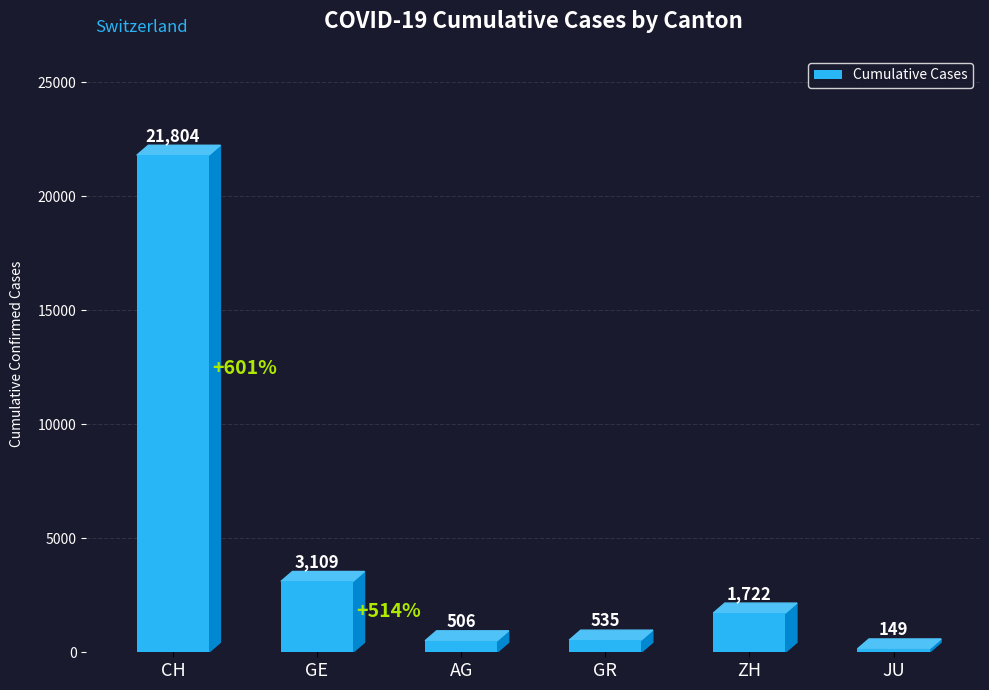

Are the bars grouped side by side (vs. stacked)?

No